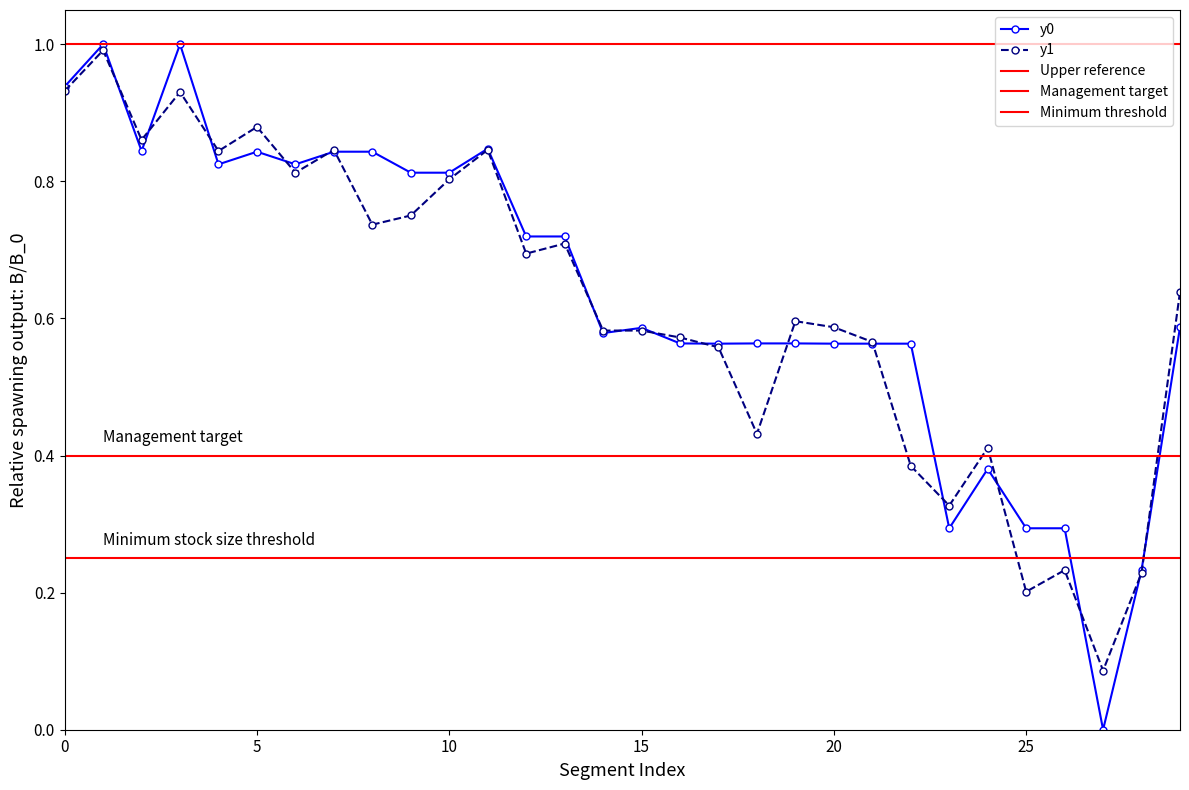

True or false: y0 has a value of 0.6 at 15.

True